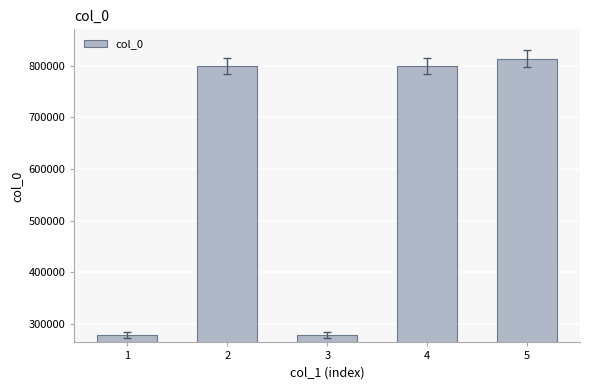

Does the chart contain any negative values?

No